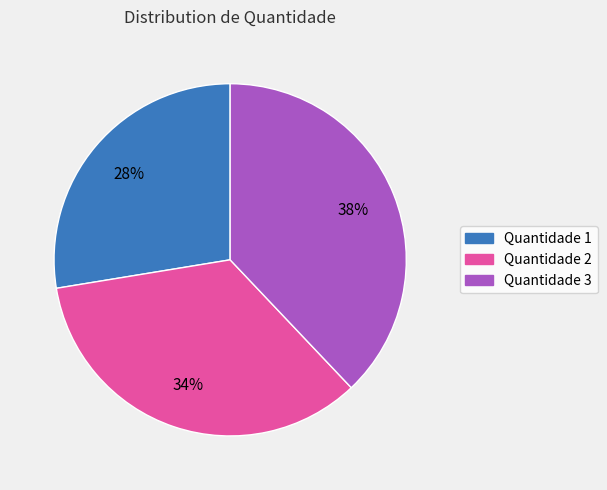

To the nearest percent, what is the difference between the largest and smallest slice percentages?

10%